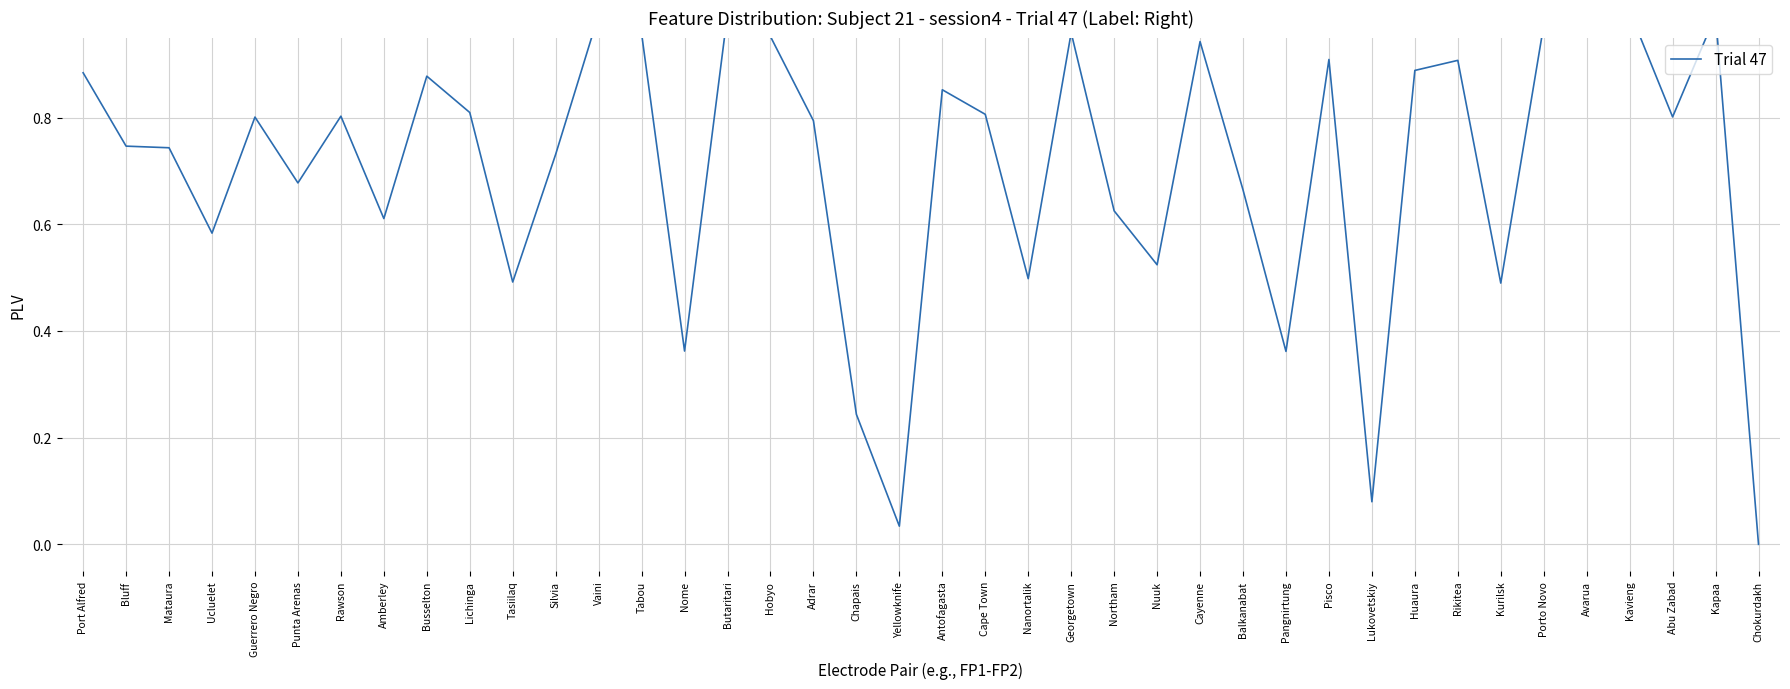

What position from the right is Chokurdakh?

1